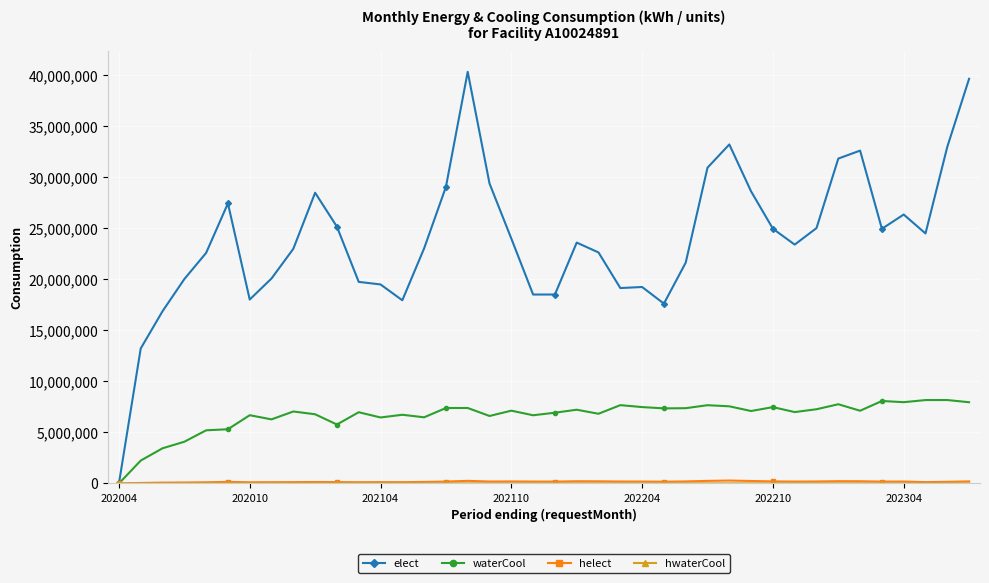

At how many categories does at least one series exceed 1671067?

39